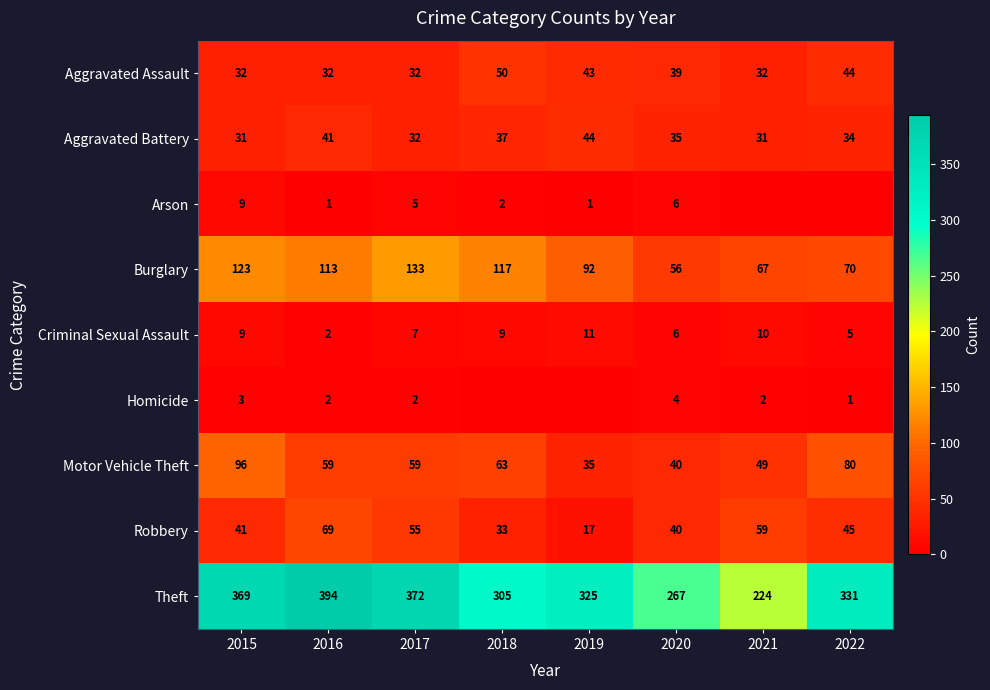

What is the spread (max minus min) of values at 2021?

224